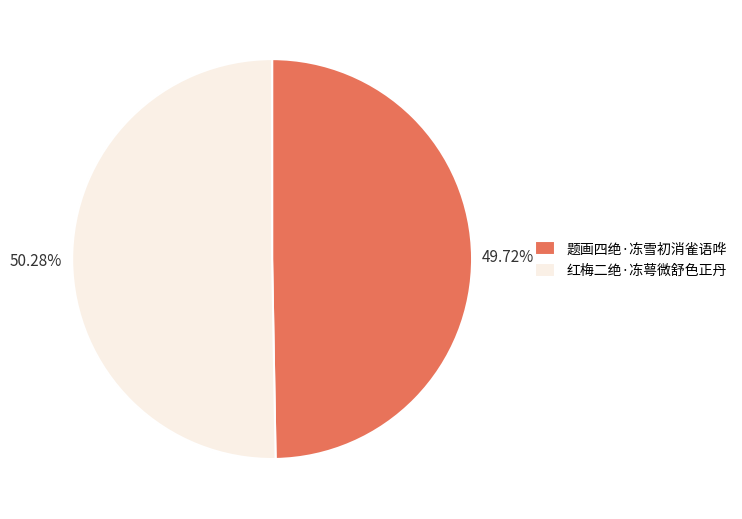

To the nearest percent, what is the difference between the largest and smallest slice percentages?

1%